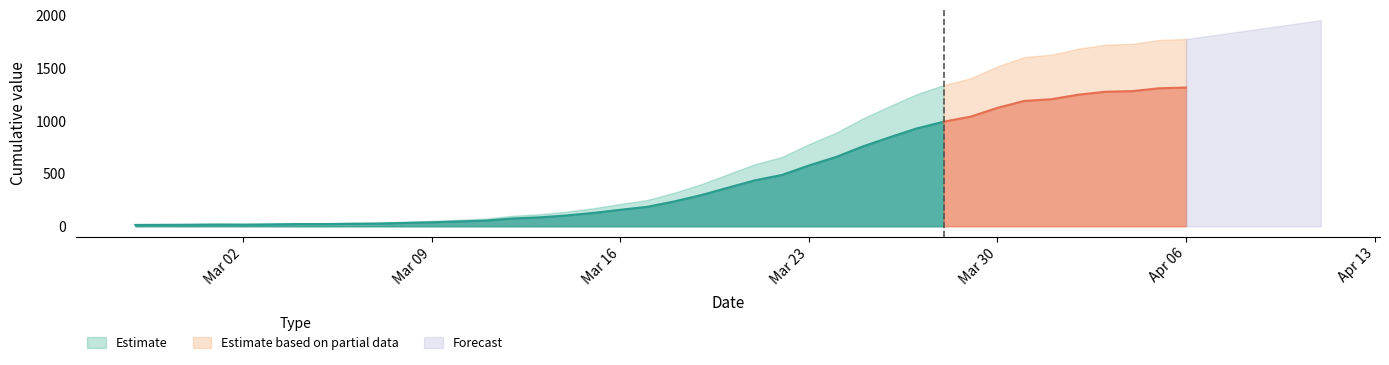

True or false: the data shows 25 at 2020-03-02.

False